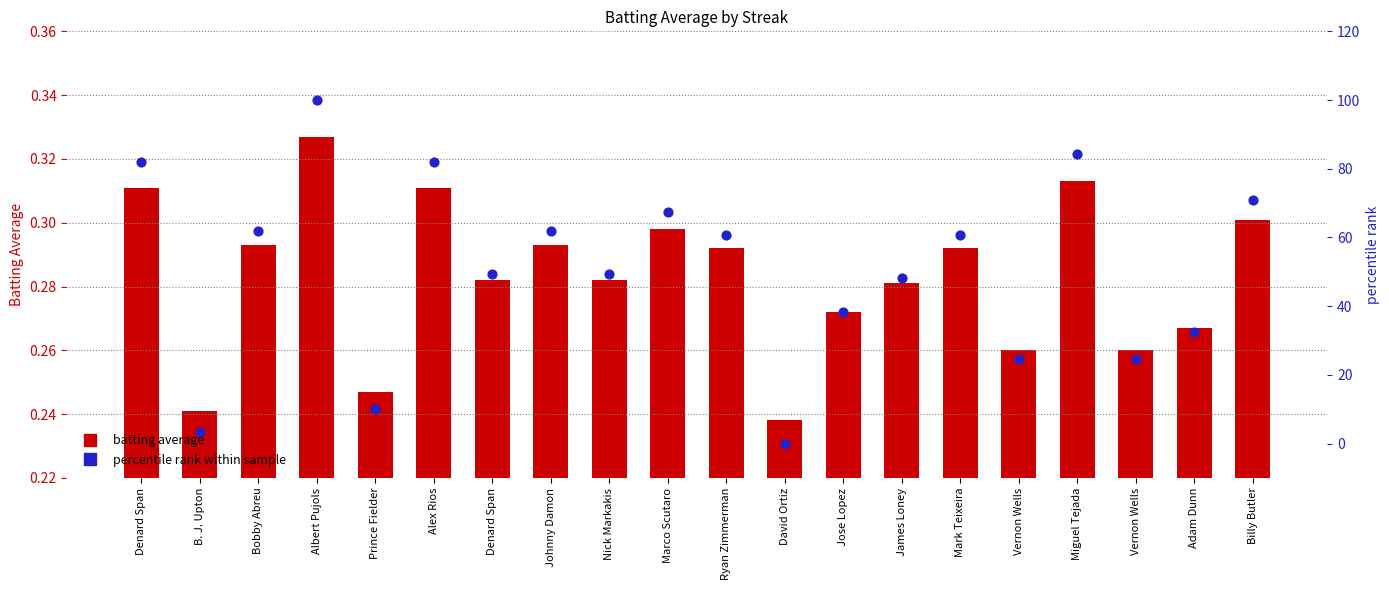

Which series contains the lowest Y value?

percentile rank within sample